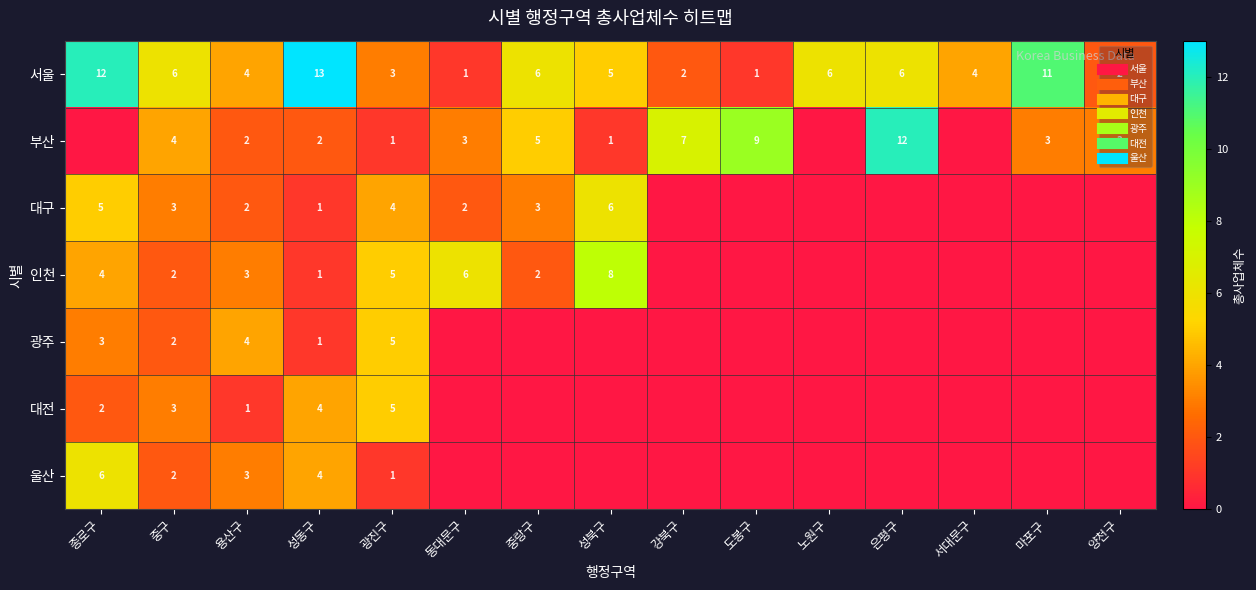

What is the difference between the 부산 values at 은평구 and 강북구?

5